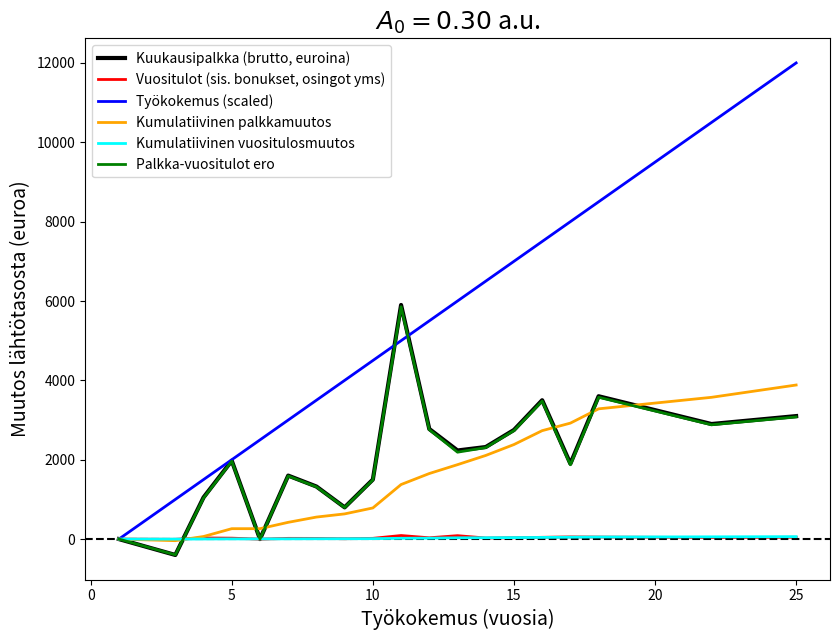

Which series has the largest range (max minus min)?

Työkokemus (scaled)